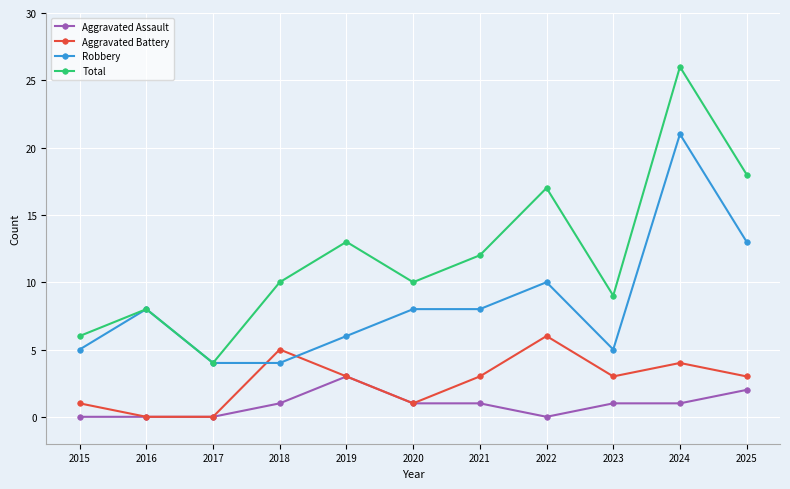

What are all the series names shown in the legend?

Aggravated Assault, Aggravated Battery, Robbery, Total